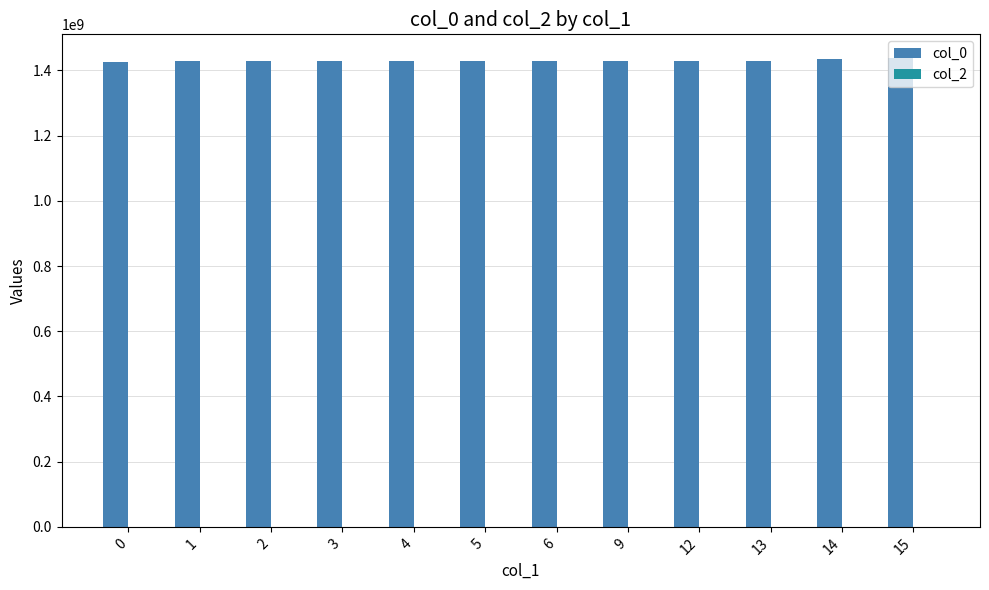

What is the maximum value shown in the chart?

1438780099.6